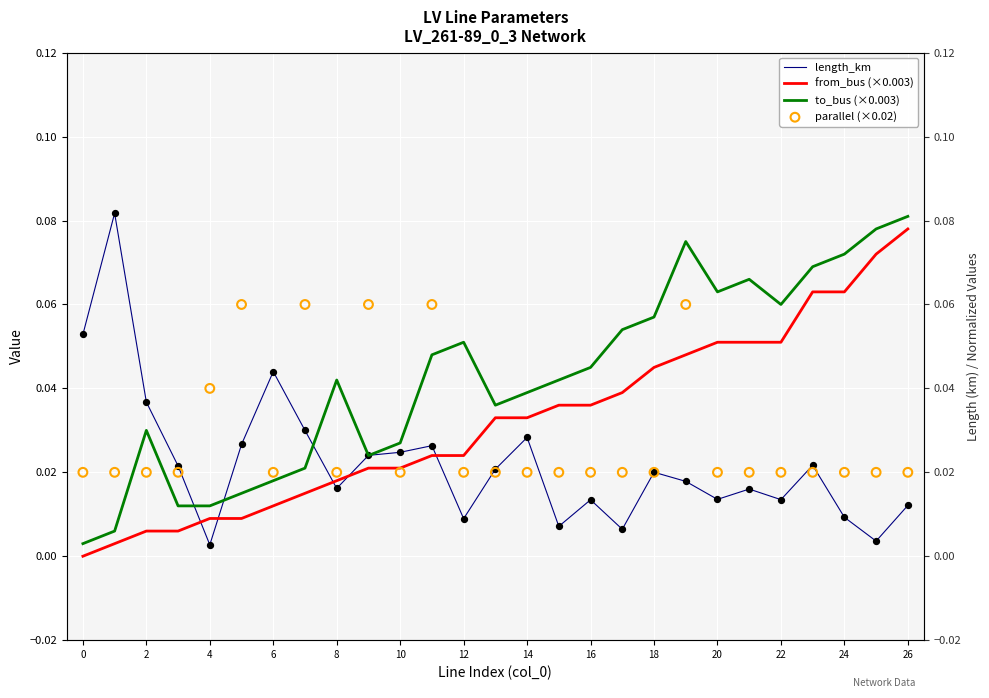

Which series has the largest total across all categories?

to_bus (×0.003)